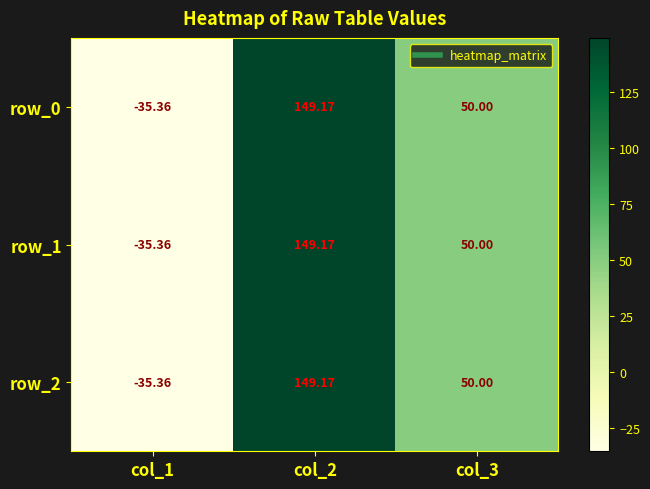

Reading left to right, extract all data points from this chart.

row_0: -35.4	149.2	50.0
row_1: -35.4	149.2	50.0
row_2: -35.4	149.2	50.0